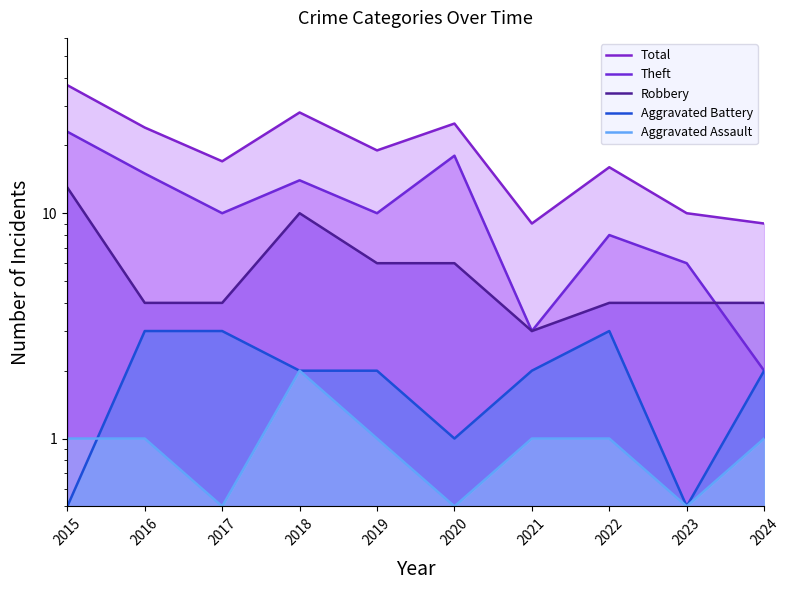

What is the difference between the second highest and minimum values in the Aggravated Assault series?

0.5